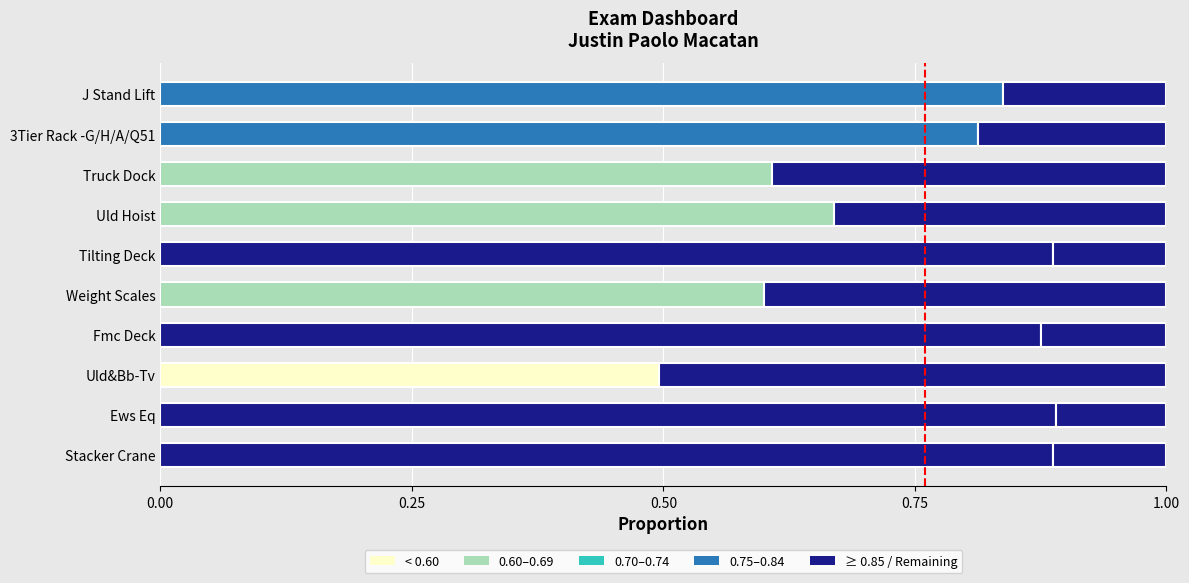

Are the bars grouped side by side (vs. stacked)?

No